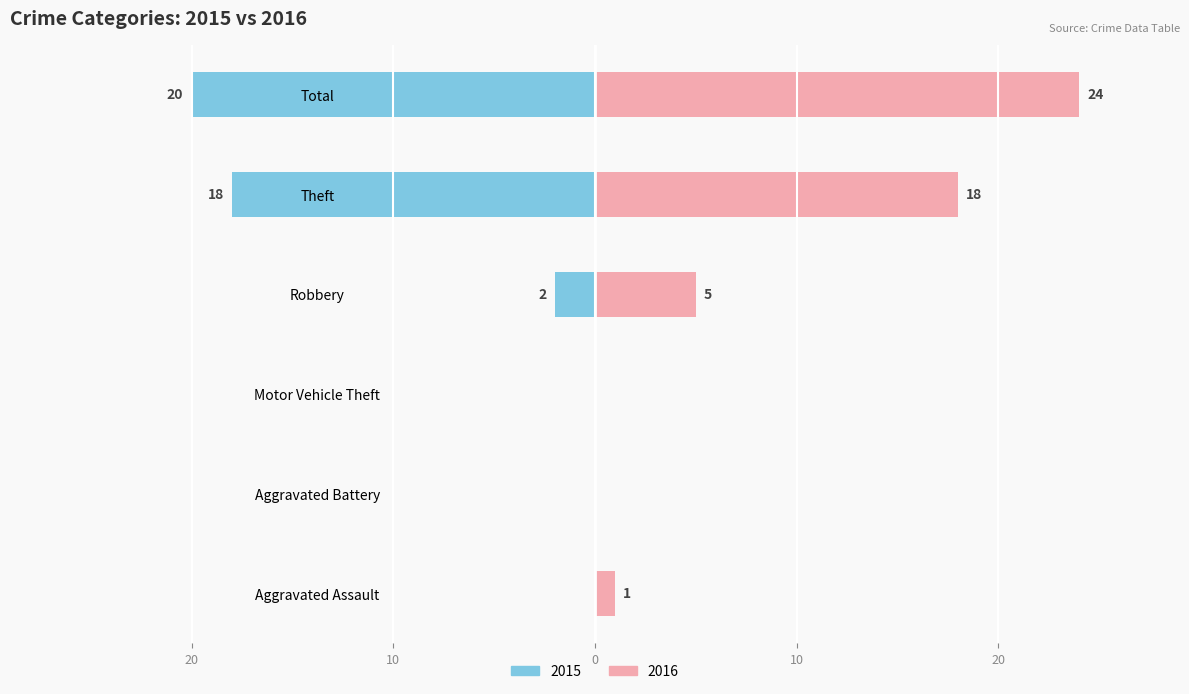

At which category is the sum across all series the highest?

Total